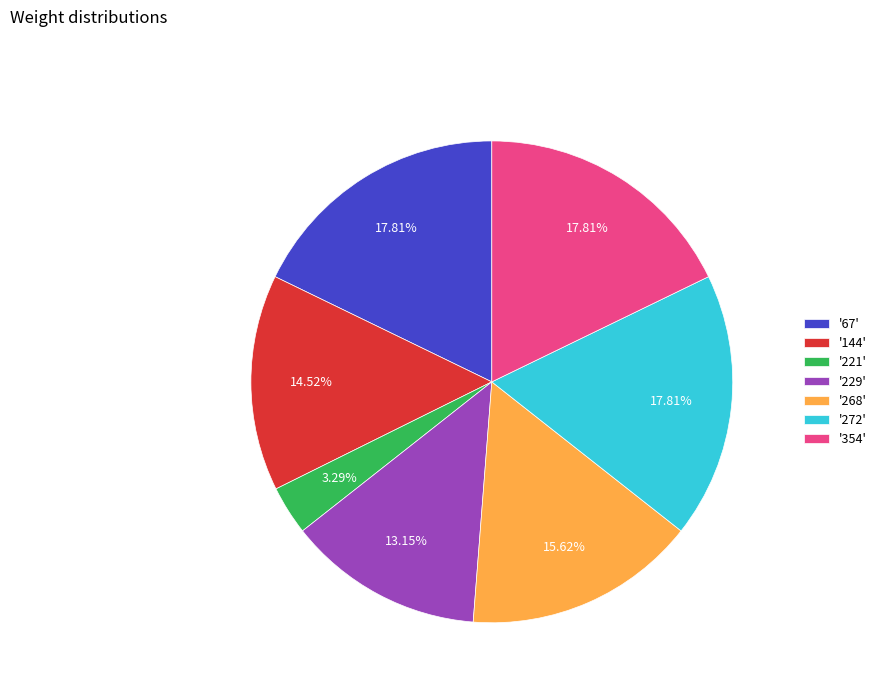

Is the sum of '229' and '67' greater than half?

No